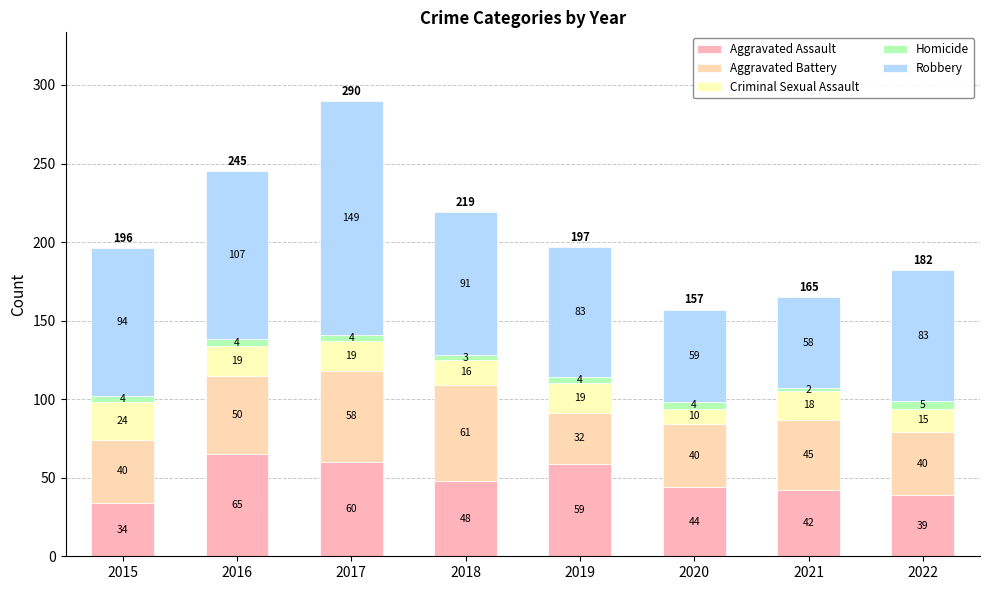

At 2022, list the series in order from largest to smallest.

Robbery, Aggravated Battery, Aggravated Assault, Criminal Sexual Assault, Homicide